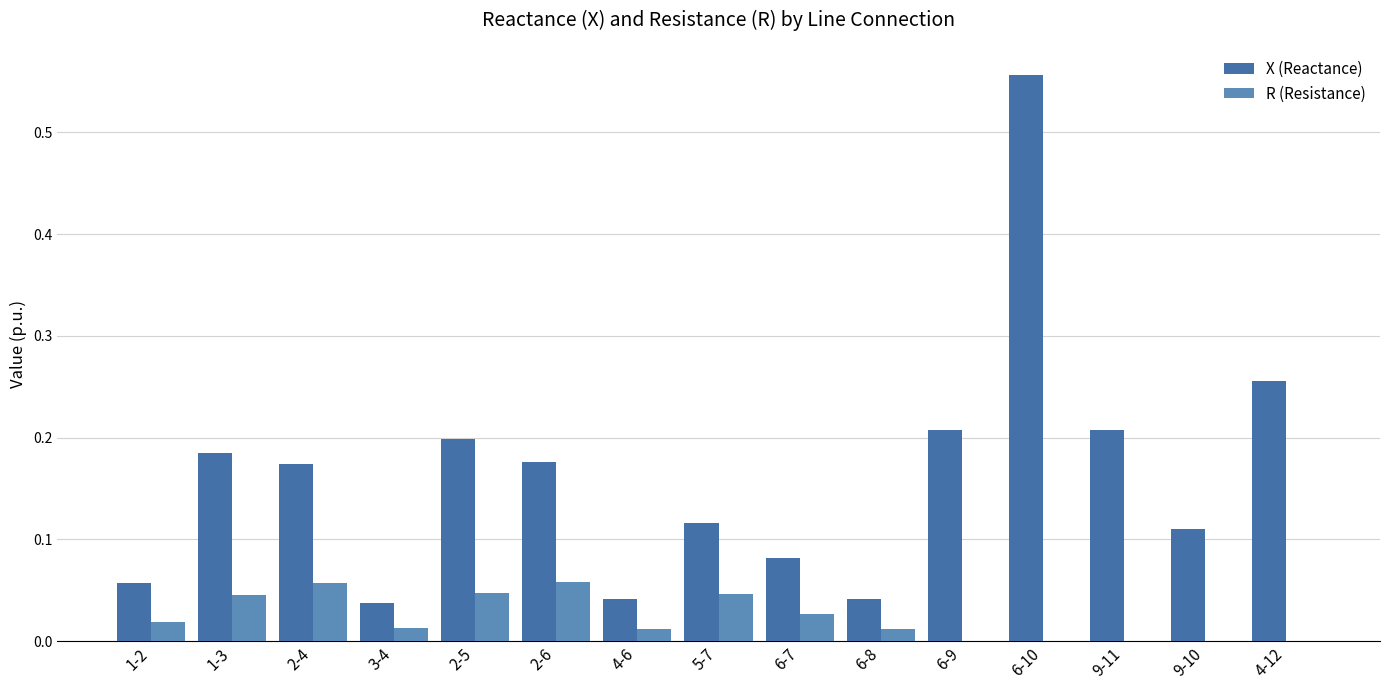

How many groups of bars are there?

15